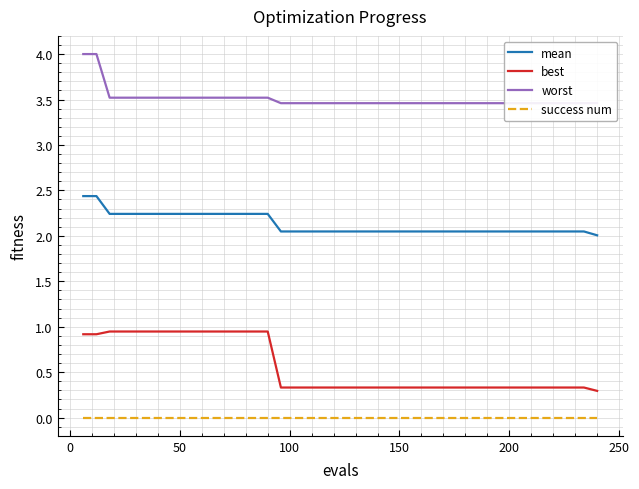

How many lines are shown in the chart?

4